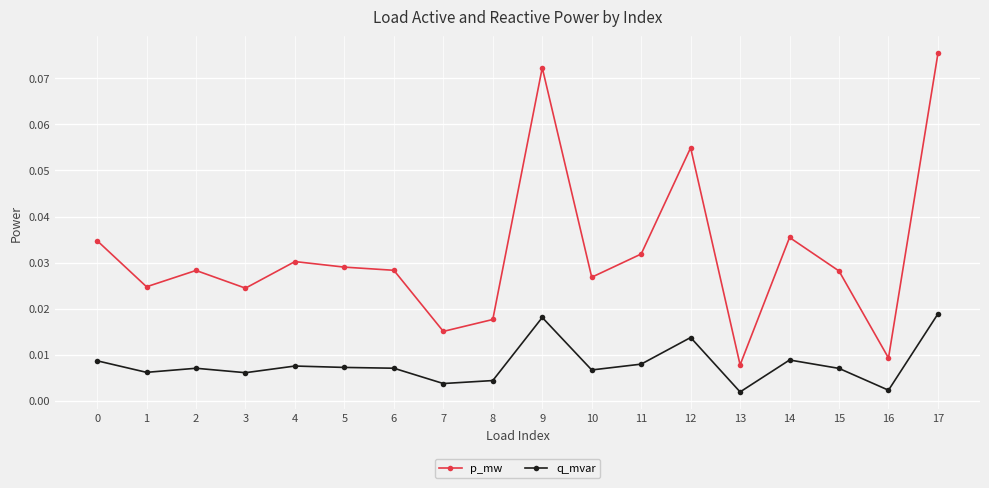

True or false: q_mvar and p_mw intersect in this chart.

False